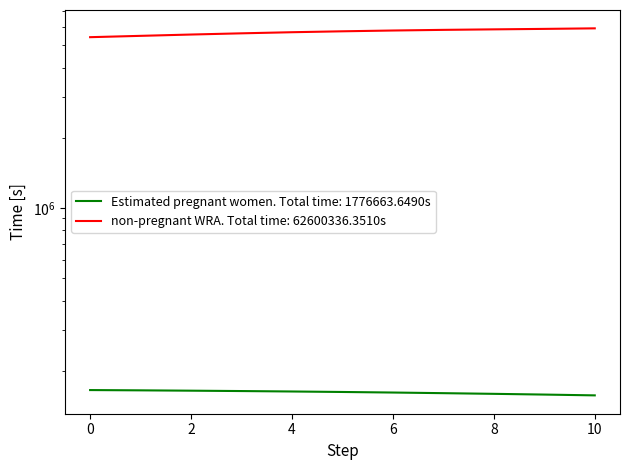

True or false: Estimated pregnant women and non-pregnant WRA intersect in this chart.

False